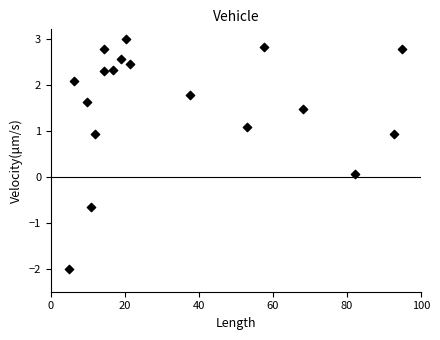

What is the range of X values (max minus min)?

90.0